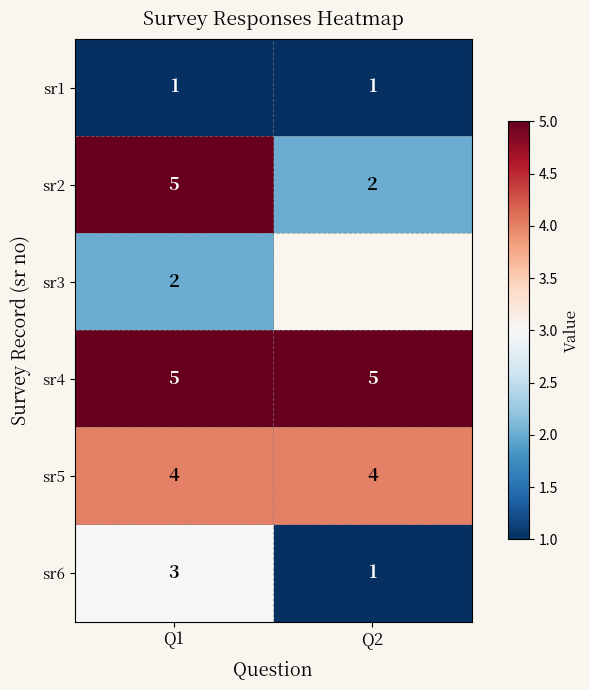

What is the sum of all sr6 values?

4